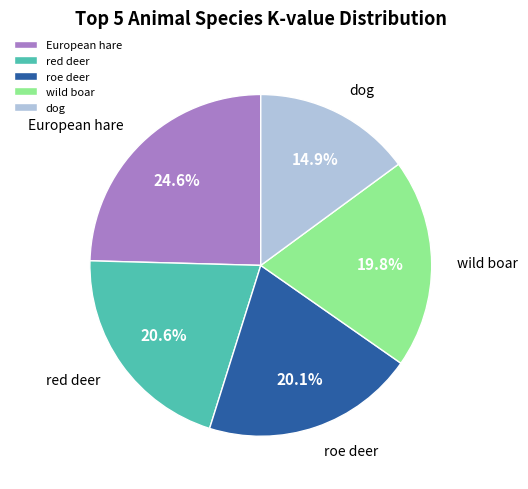

Which has a higher value, roe deer or dog?

roe deer